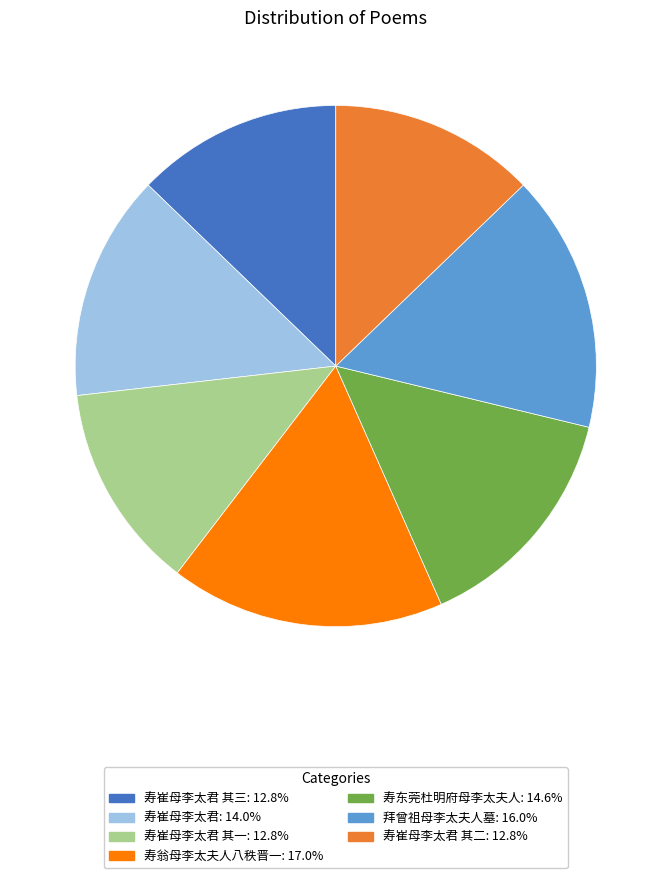

Does any single category account for the majority?

No